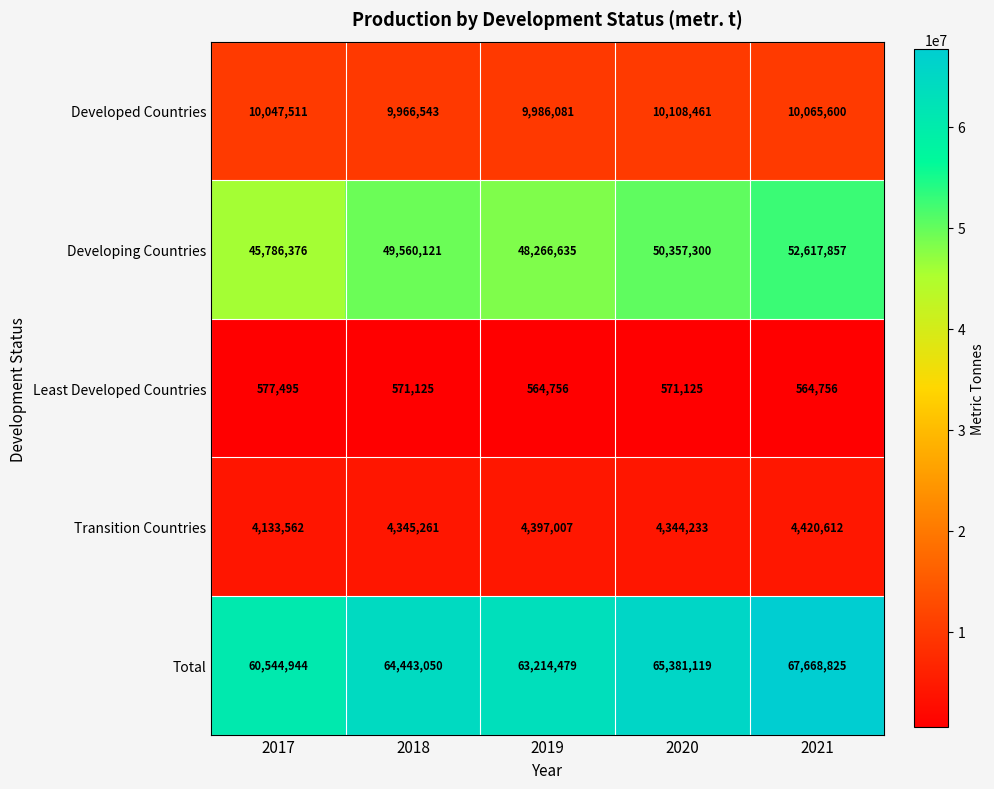

At which category is the sum across all series the highest?

2021